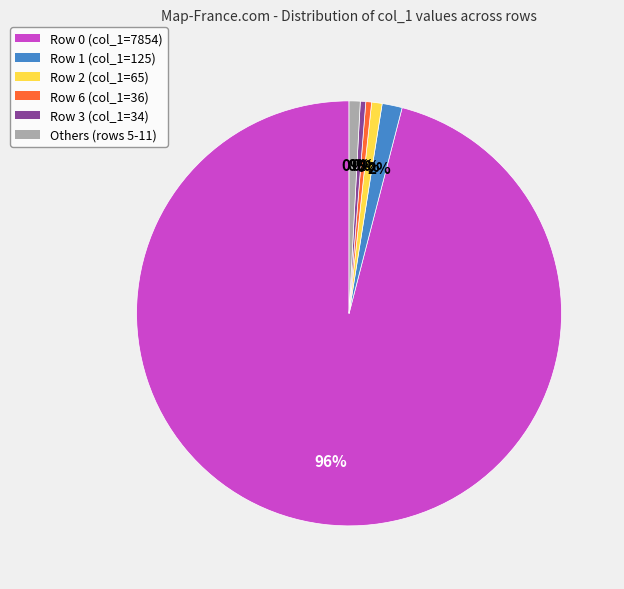

Is the sum of Row 3 and Row 9 greater than half?

No